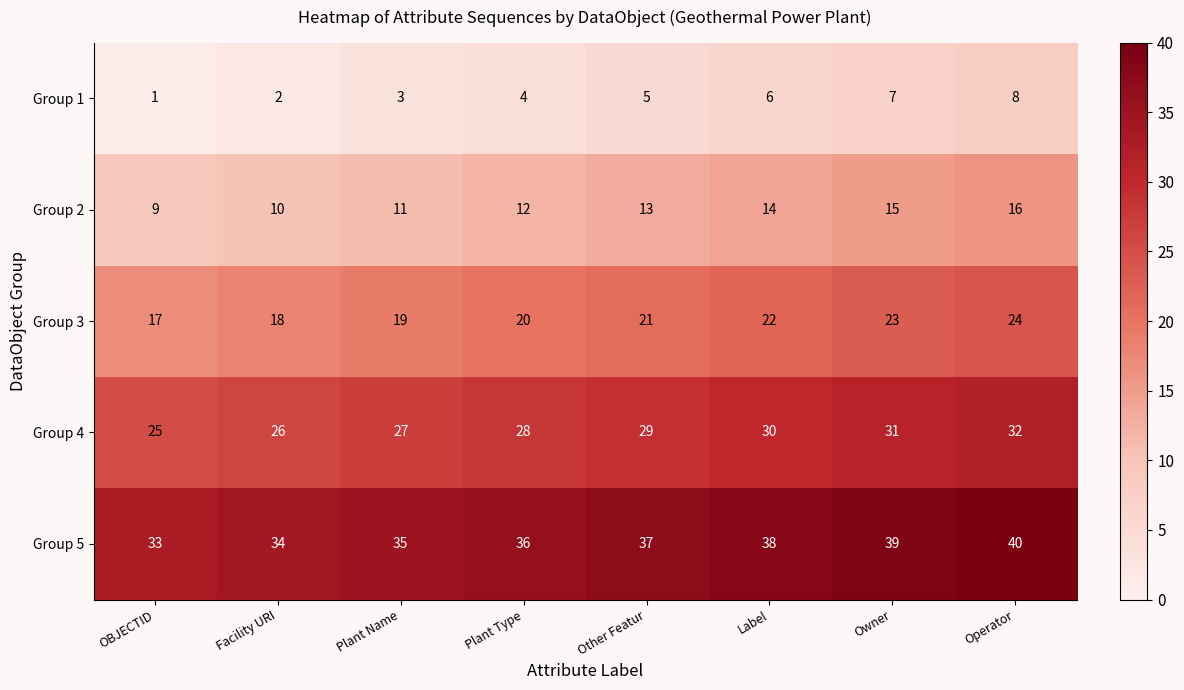

At how many categories does at least one series exceed 24?

8